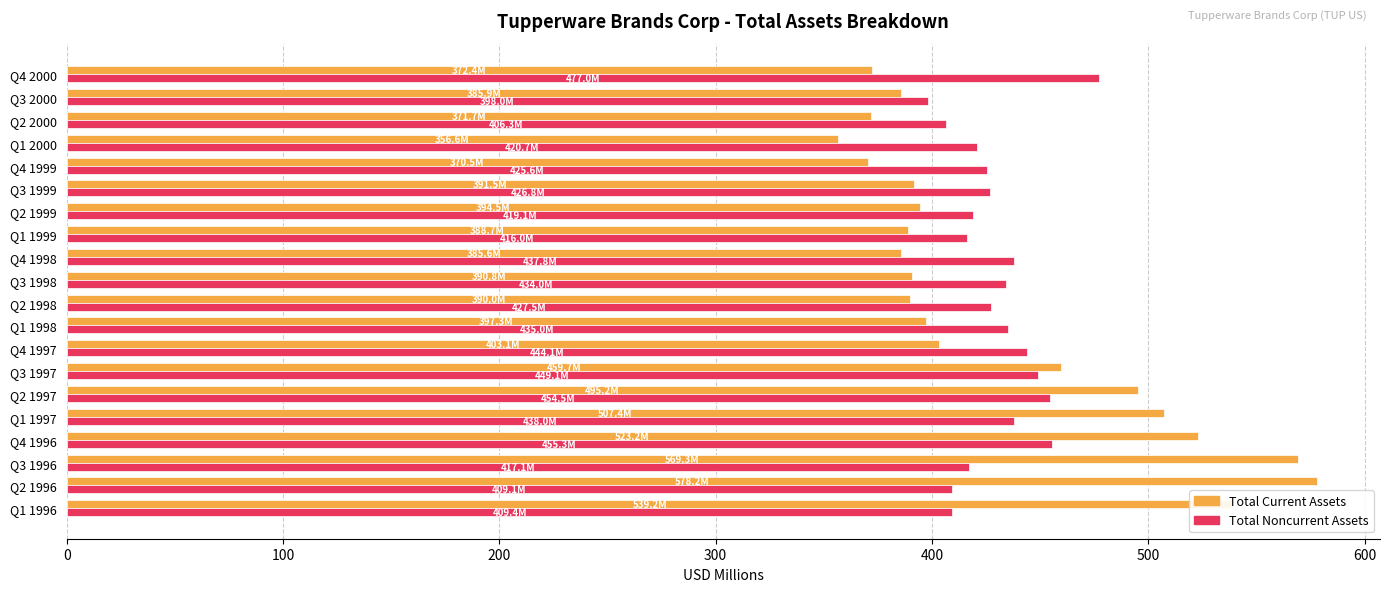

What is the spread (max minus min) of values at Q2 2000?

34.6